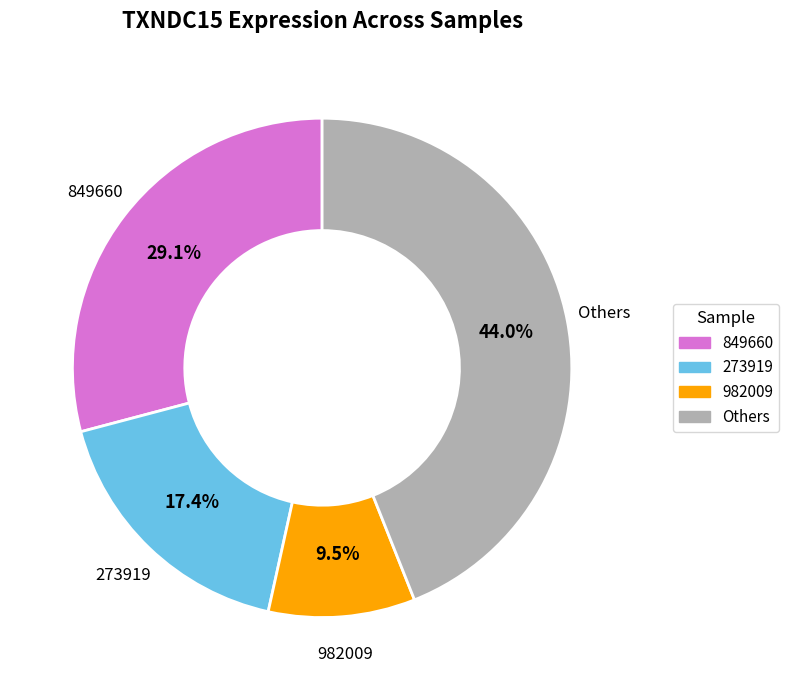

Is there a majority slice in this chart?

No